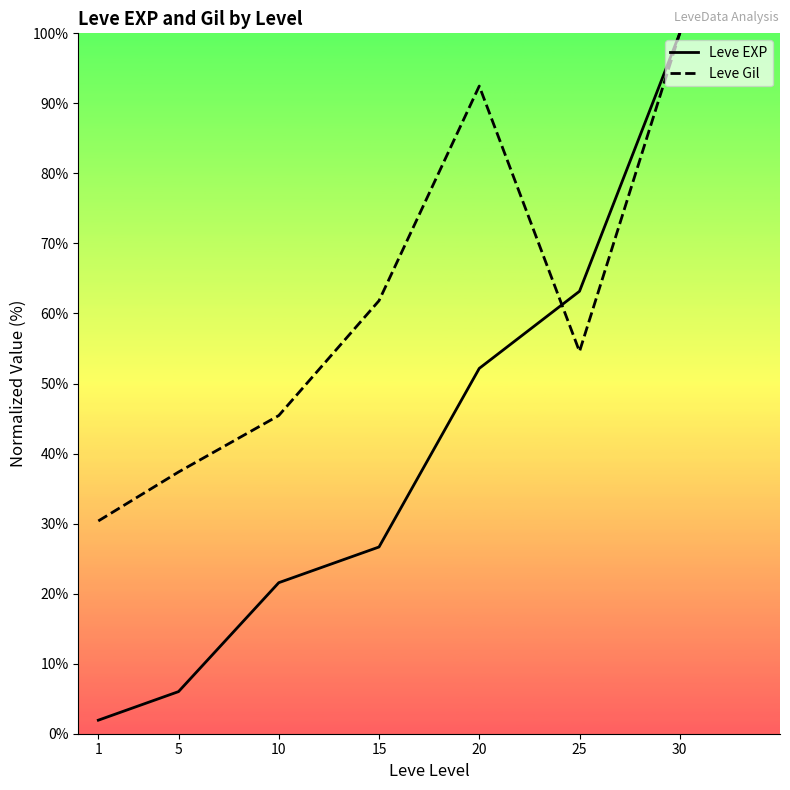

At which label does Leve Gil first exceed 54?

15